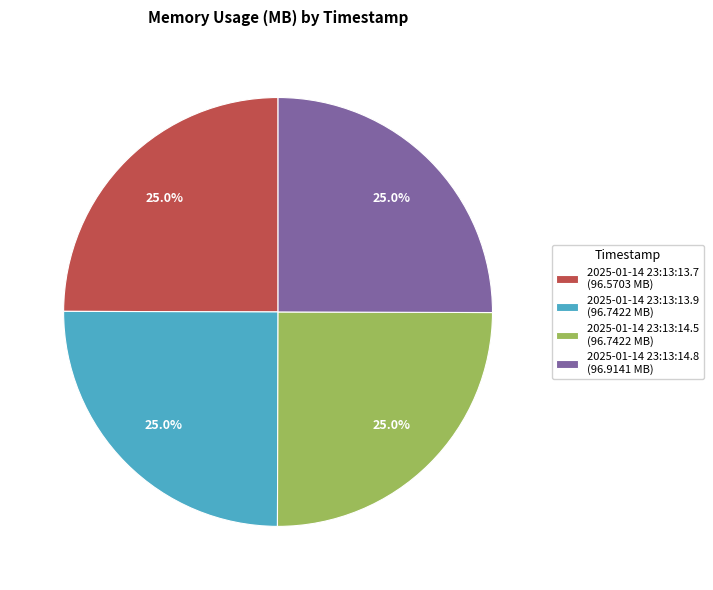

Does 2025-01-14 23:13:14.8 account for over 50% of the chart?

No